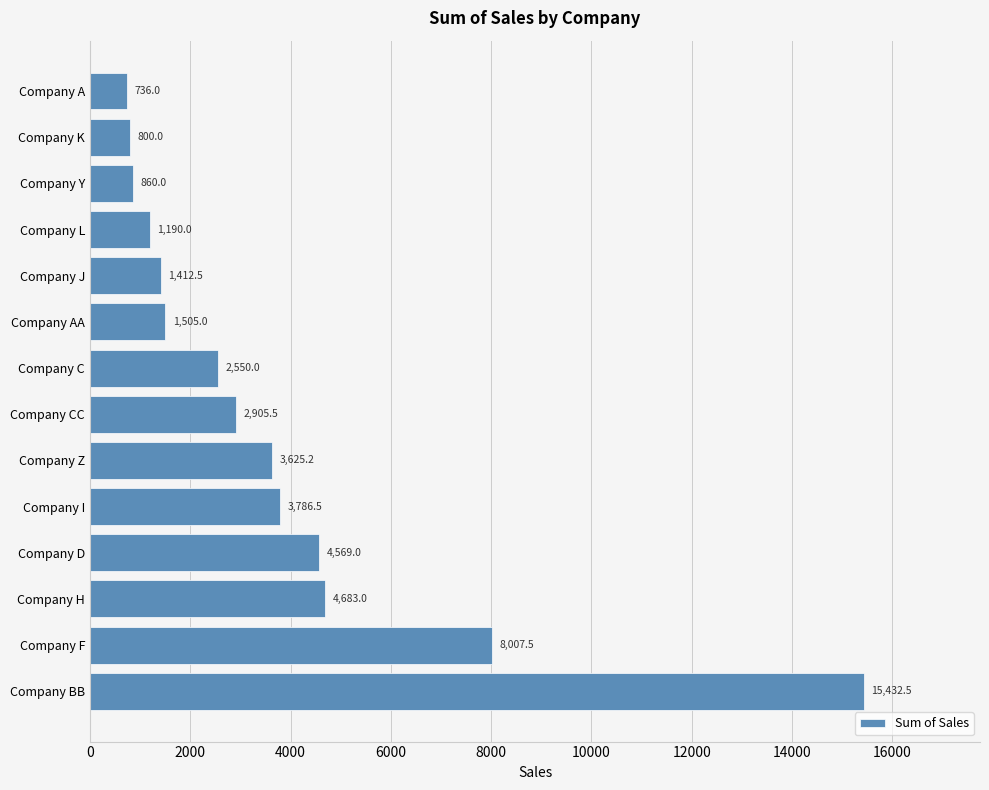

What is the sum of all values?

52062.8